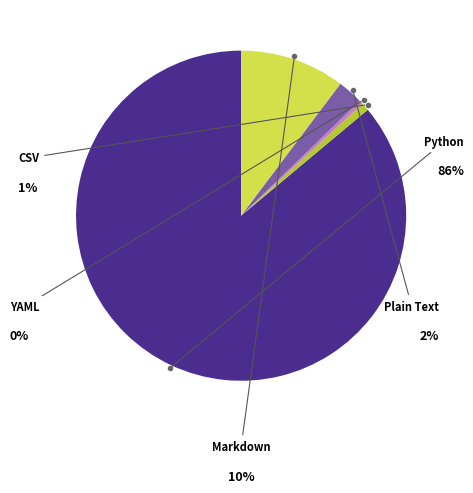

Is there any slice that represents more than half of the pie?

Yes